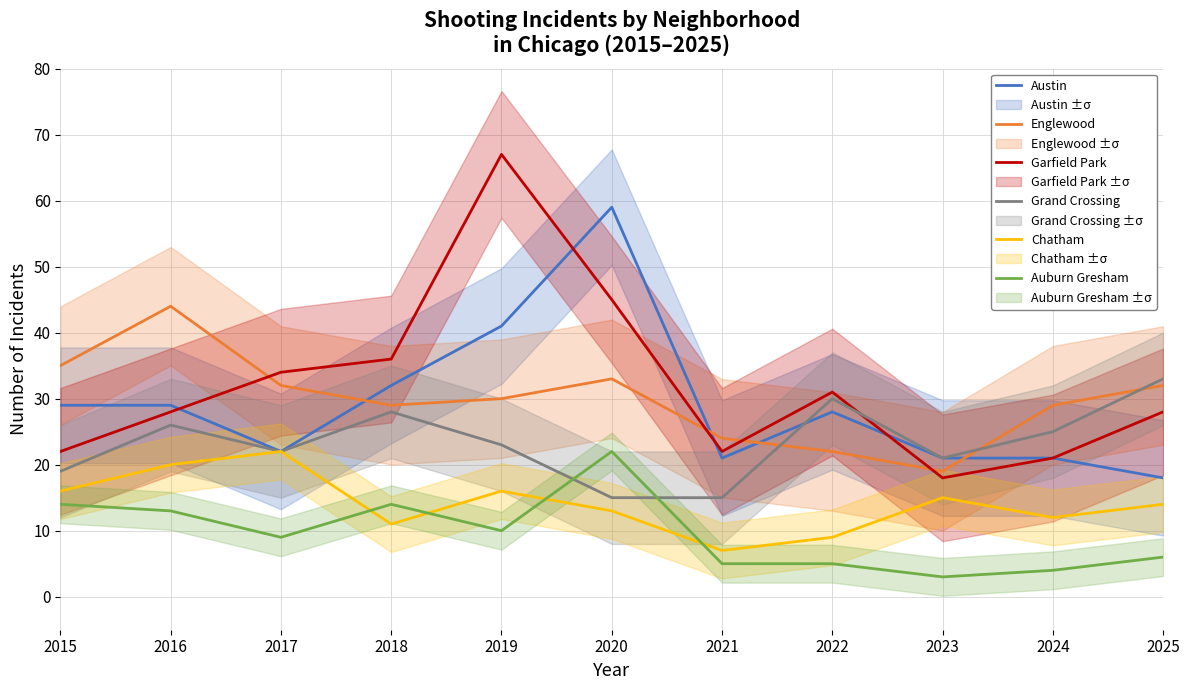

Between 2019 and 2016, which is larger?

2019